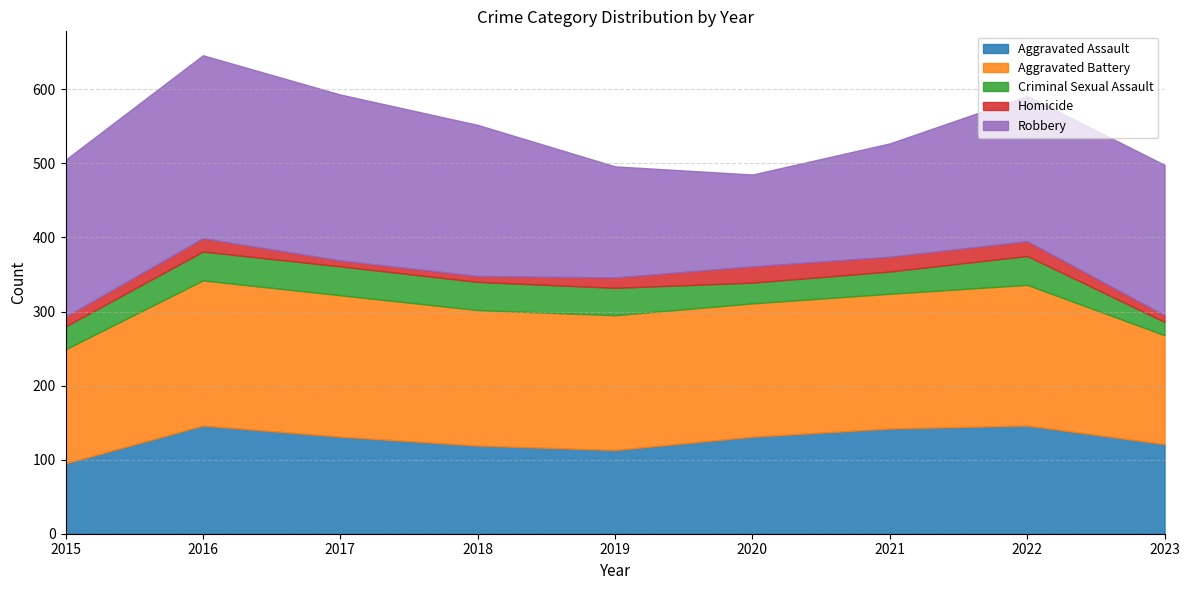

At which label does Robbery first exceed 203?

2015